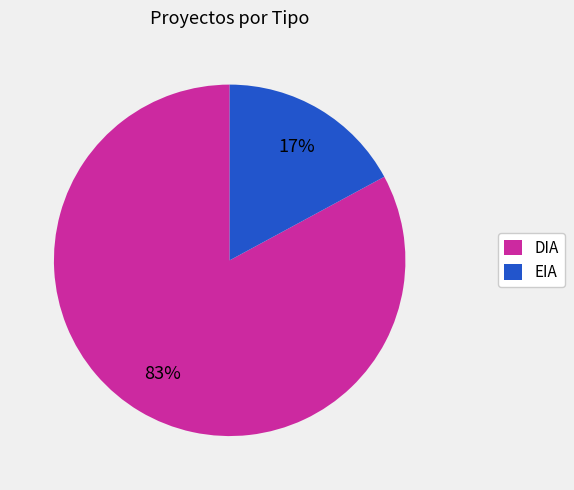

Rank the categories by value from lowest to highest.

EIA, DIA